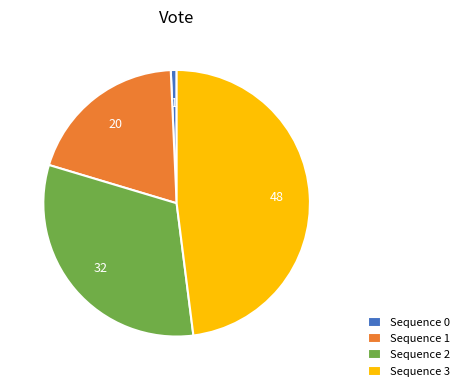

Approximately how many times larger is the value at Sequence 2 compared to Sequence 1?

1.6